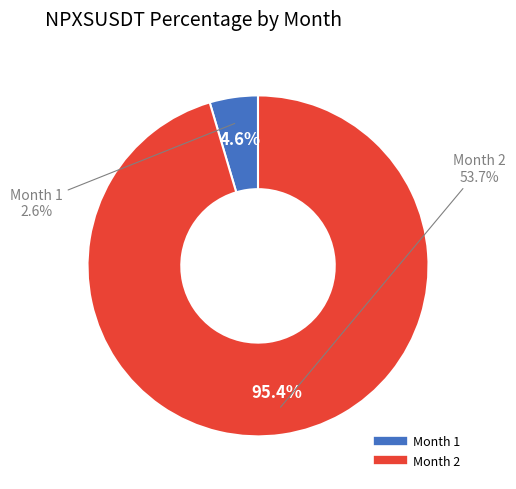

To the nearest percent, what percentage of the pie is 1?

5%